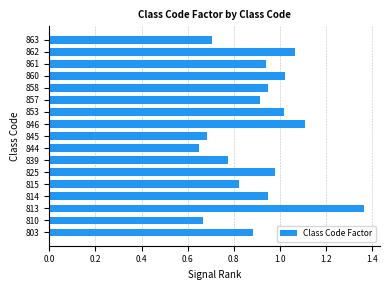

Are the bars grouped side by side (vs. stacked)?

No